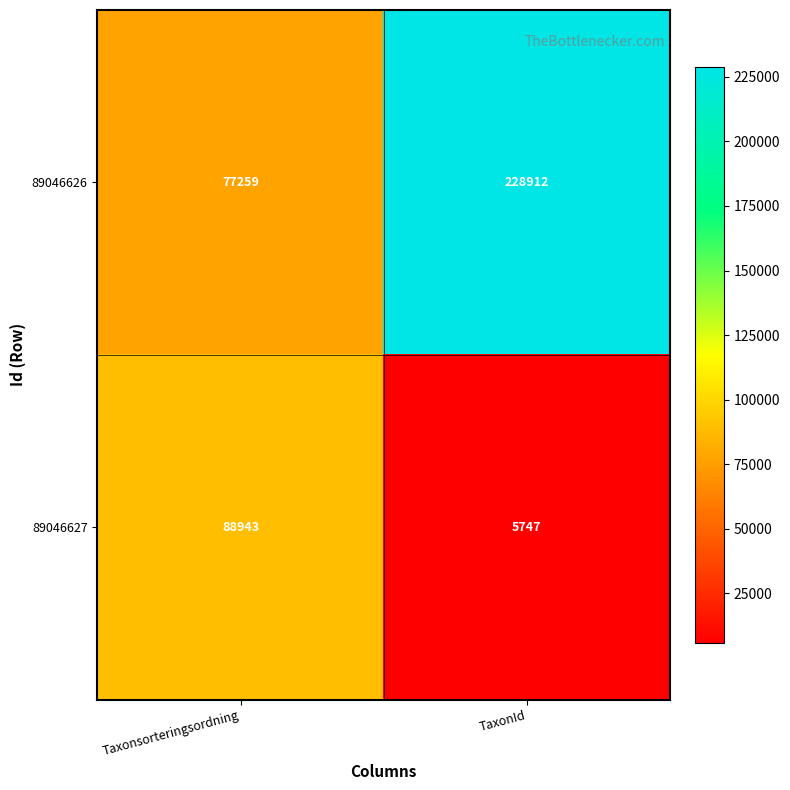

Which series has the largest range (max minus min)?

89046626